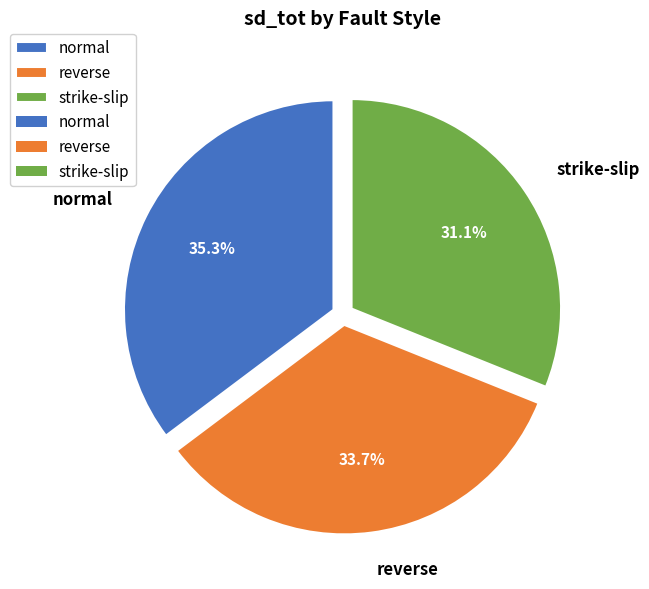

How many segments does this pie chart have?

3